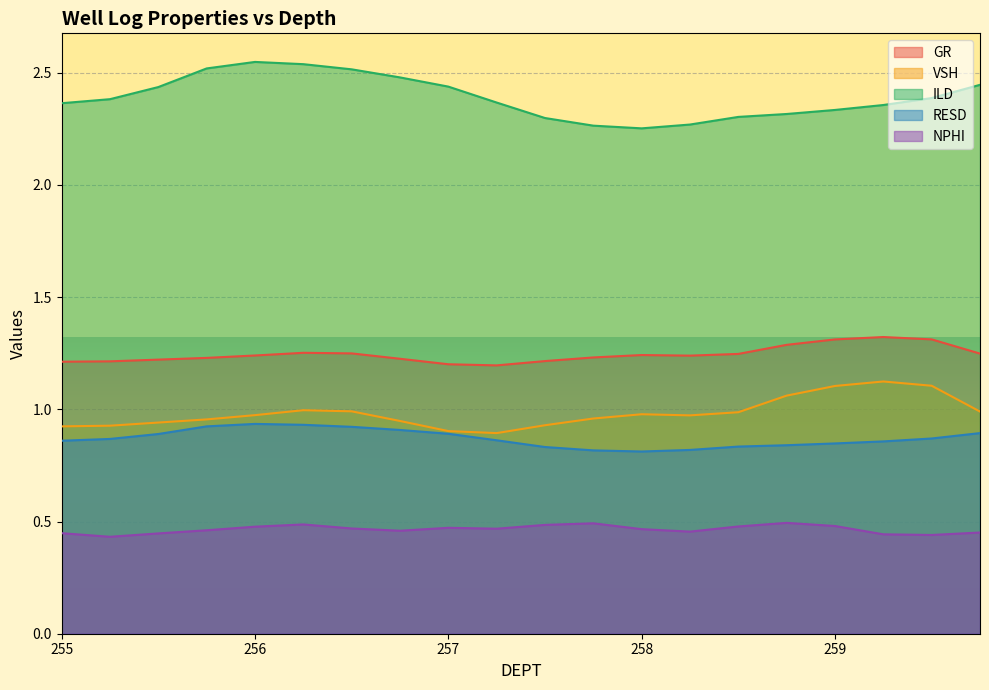

How many series are shown in this chart?

5